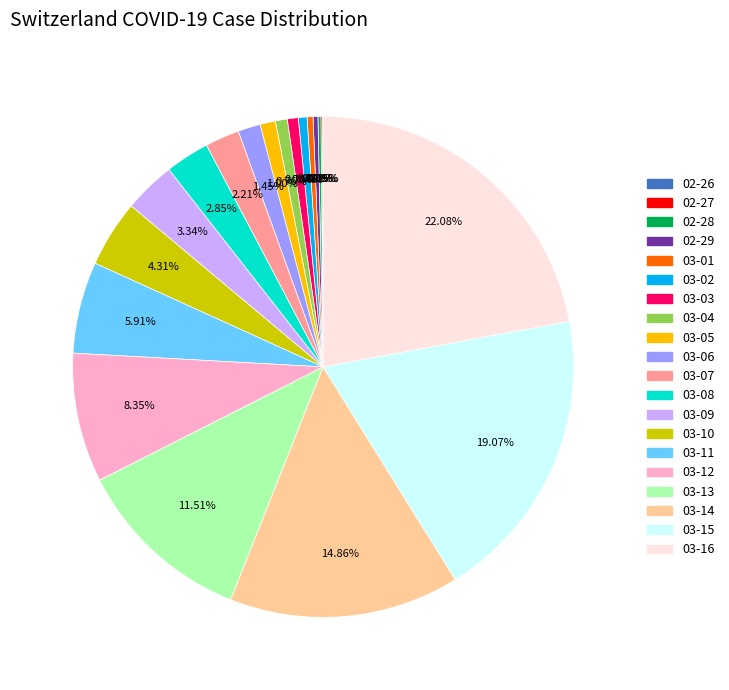

Is there any slice that represents more than half of the pie?

No